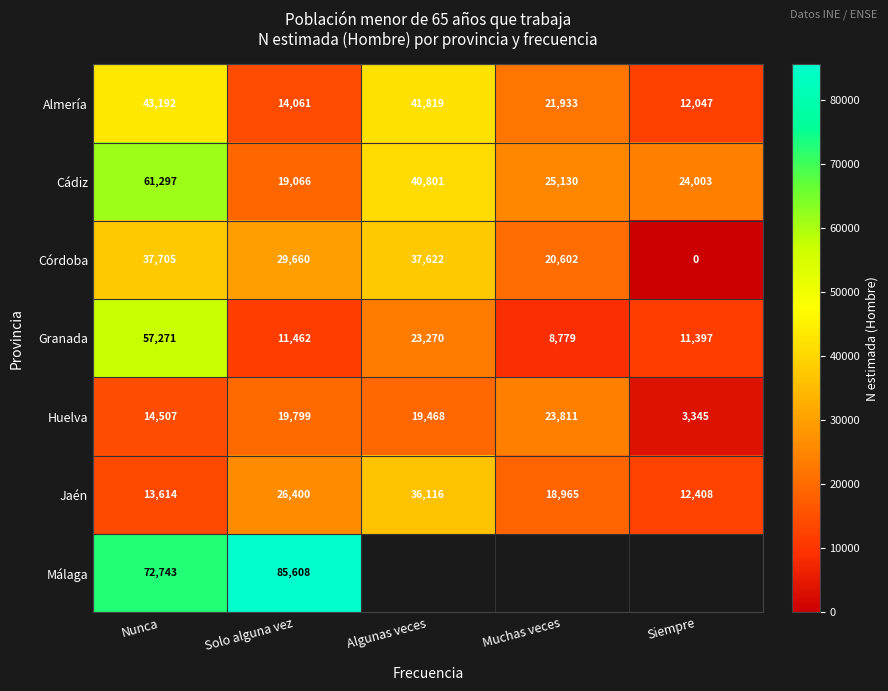

The value of Huelva at Nunca is 14507. True or false?

True